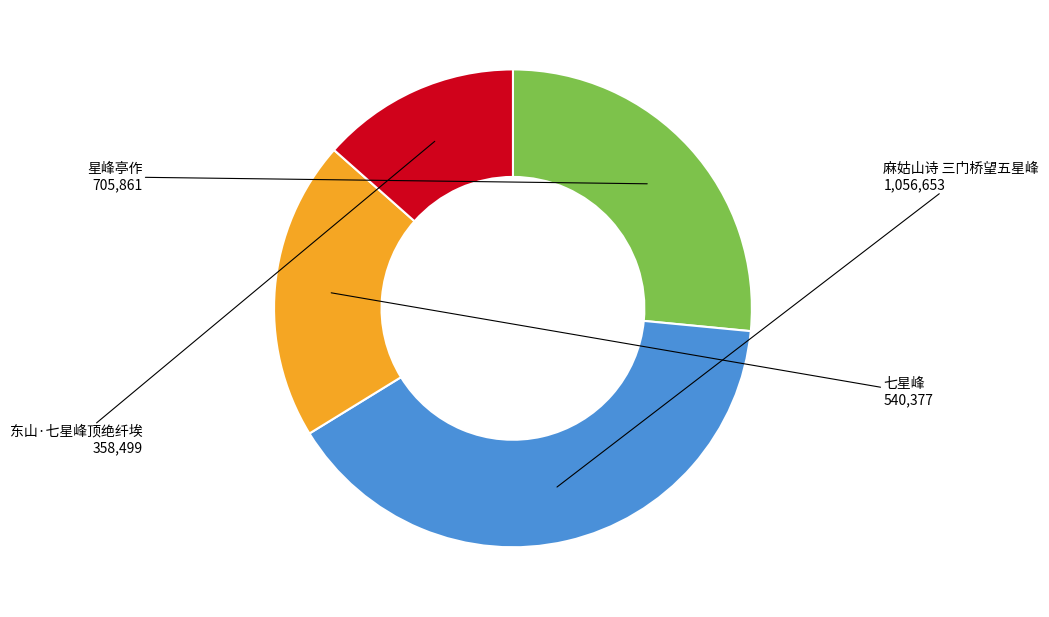

Do 麻姑山诗 三门桥望五星峰 and 星峰亭作 together represent more than half of the pie?

Yes